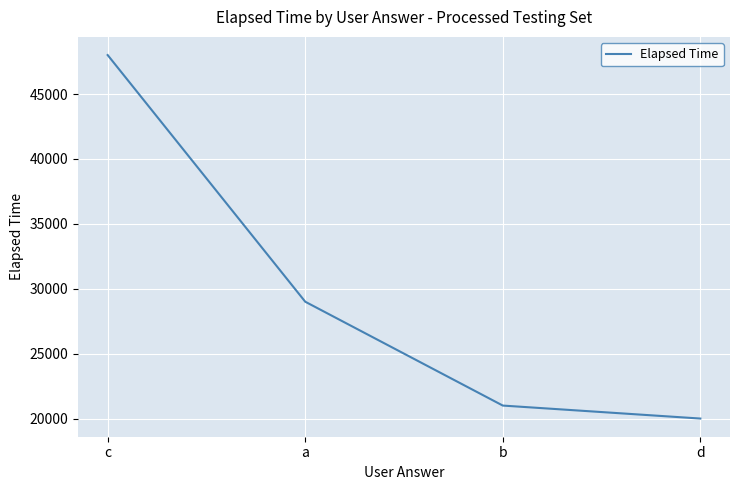

At which label does the data first exceed 29000?

c